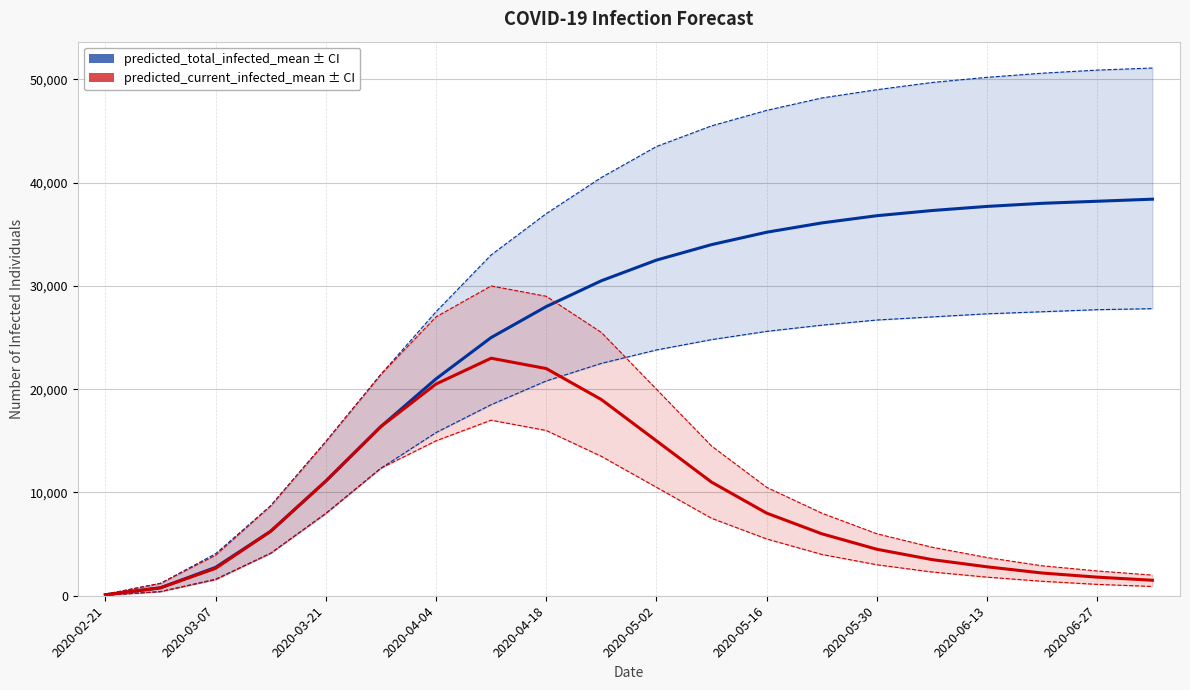

Reading left to right, list all the values displayed in this chart.

predicted_total_infected_mean: 96	768	2748	6242	11098	16383	21000	25000	28000	30500	32500	34000	35200	36100	36800	37300	37700	38000	38200	38400
predicted_total_infected_lower: 50	400	1604	4114	7967	12348	15800	18500	20800	22500	23800	24800	25600	26200	26700	27000	27300	27500	27700	27800
predicted_total_infected_upper: 150	1200	4068	8712	14927	21436	27500	33000	37000	40500	43500	45500	47000	48200	49000	49700	50200	50600	50900	51100
predicted_current_infected_mean: 96	768	2652	6242	11098	16383	20500	23000	22000	19000	15000	11000	8000	6000	4500	3500	2800	2200	1800	1500
predicted_current_infected_lower: 50	400	1554	4114	7967	12348	15000	17000	16000	13500	10500	7500	5500	4000	3000	2300	1800	1400	1100	900
predicted_current_infected_upper: 150	1200	3918	8712	14927	21436	27000	30000	29000	25500	20000	14500	10500	8000	6000	4700	3700	2900	2400	2000